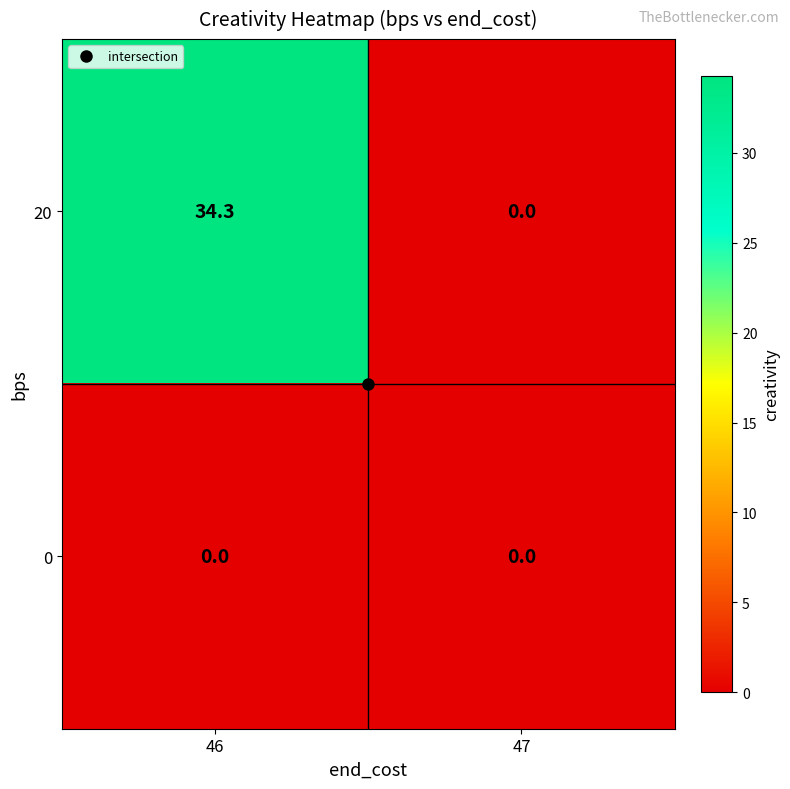

At which label does 20 first exceed 34?

46